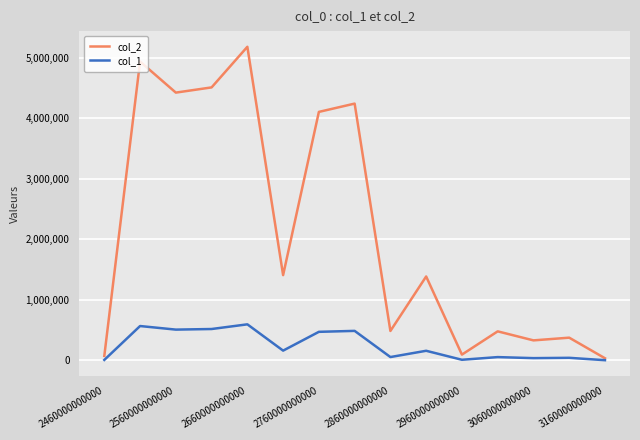

List the series in order of their peak value, highest first.

col_2, col_1